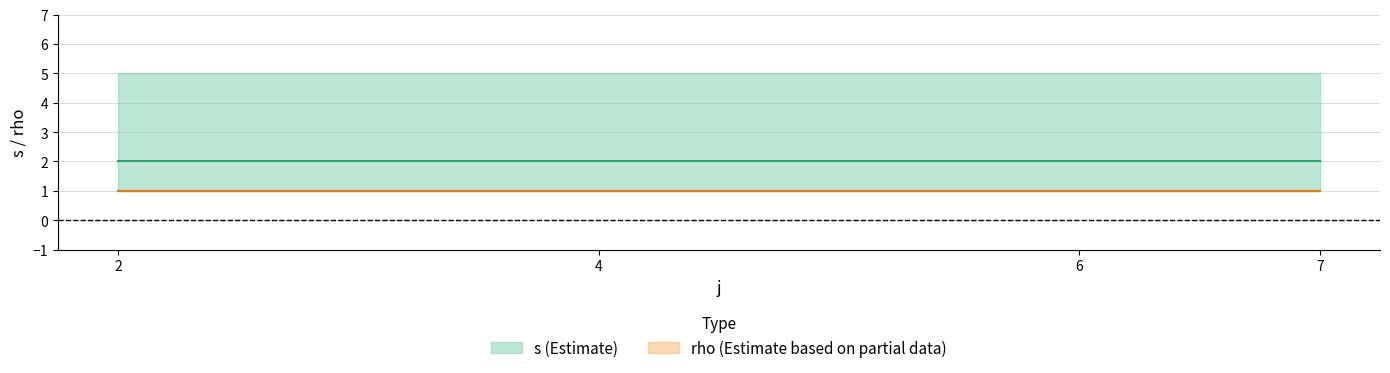

What is the value of the s_upper point at the 4th from the left?

5